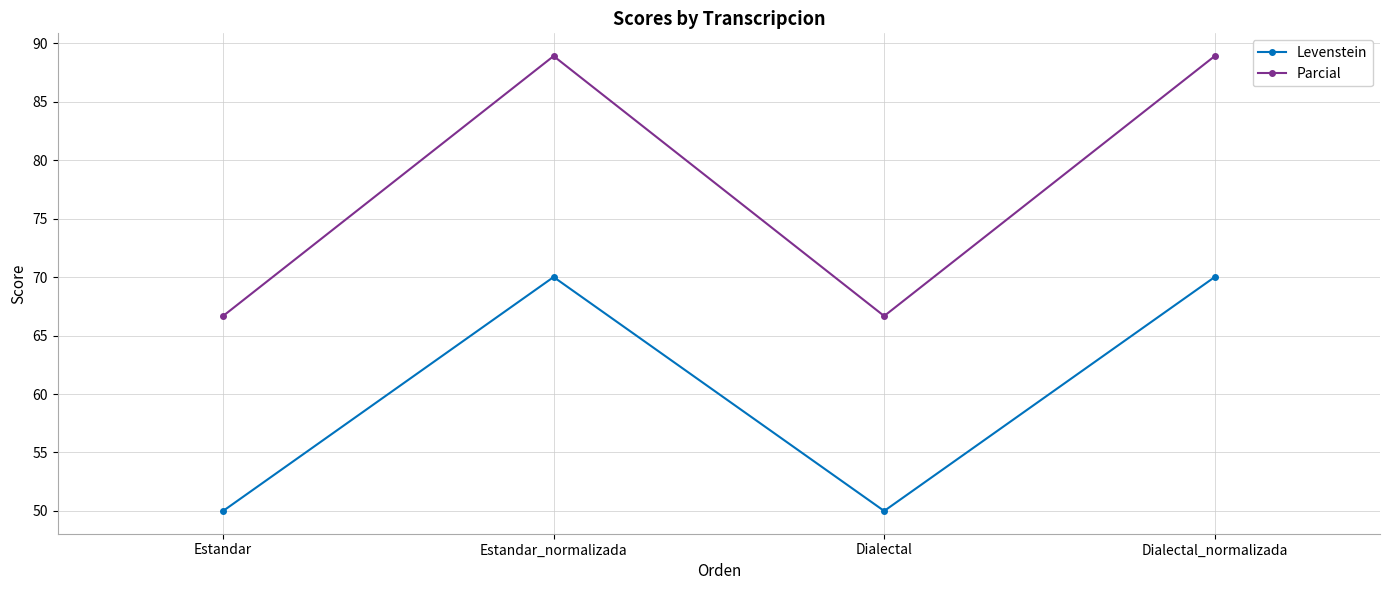

Reading left to right, extract all data points from this chart.

Levenstein: Estandar=50.0	Estandar_normalizada=70.0	Dialectal=50.0	Dialectal_normalizada=70.0
Parcial: Estandar=66.7	Estandar_normalizada=88.9	Dialectal=66.7	Dialectal_normalizada=88.9